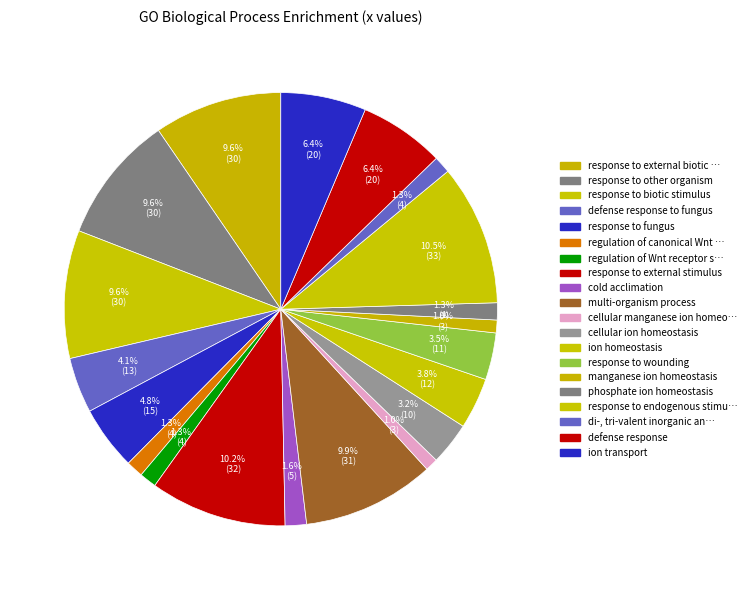

How many slices are in this pie chart?

20